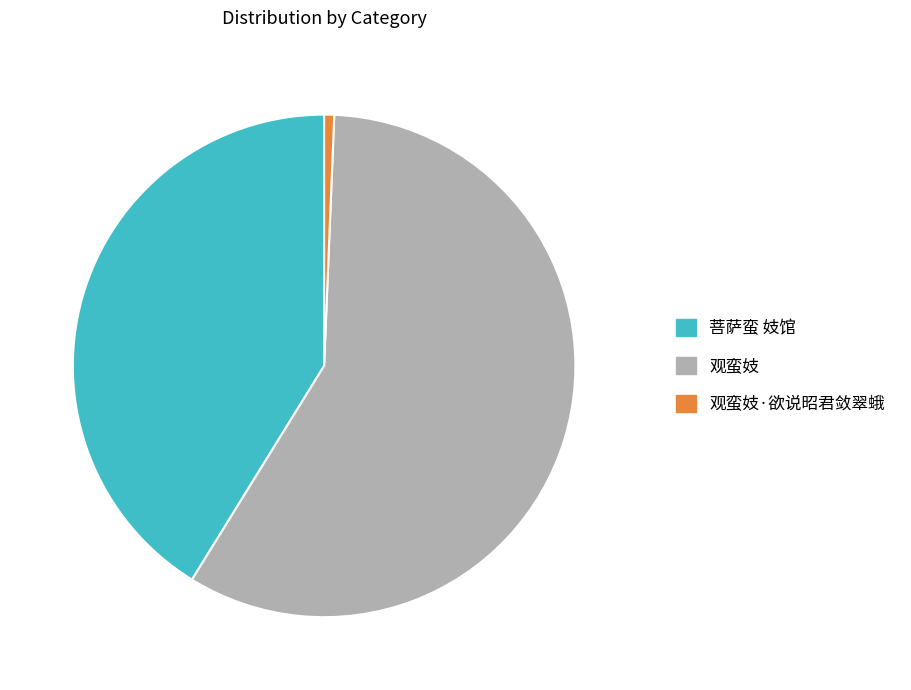

Count the number of slices in the pie.

3